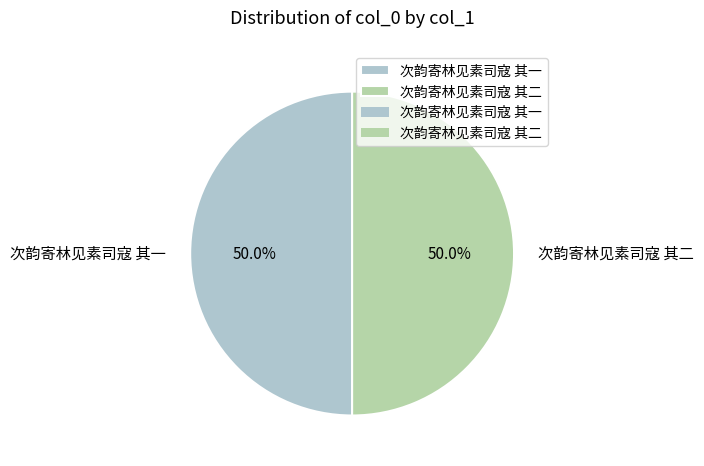

Do 次韵寄林见素司寇 其二 and 次韵寄林见素司寇 其一 together represent more than half of the pie?

Yes